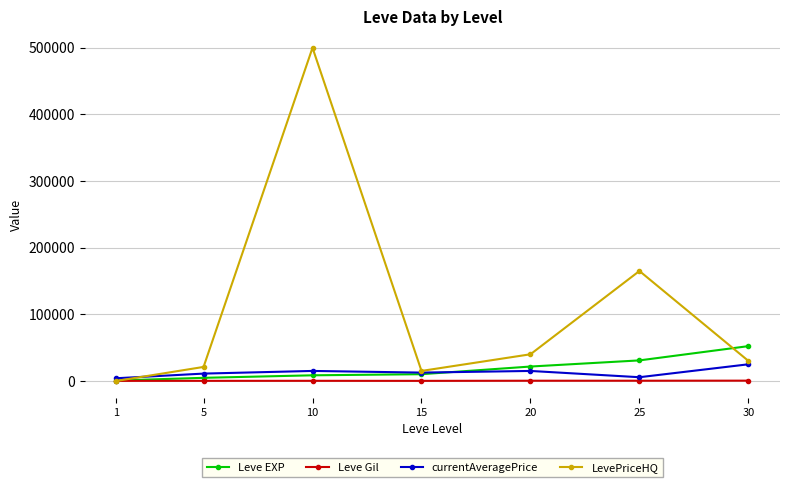

What is the sum of the Leve EXP values at 20 and 30?

73820.0